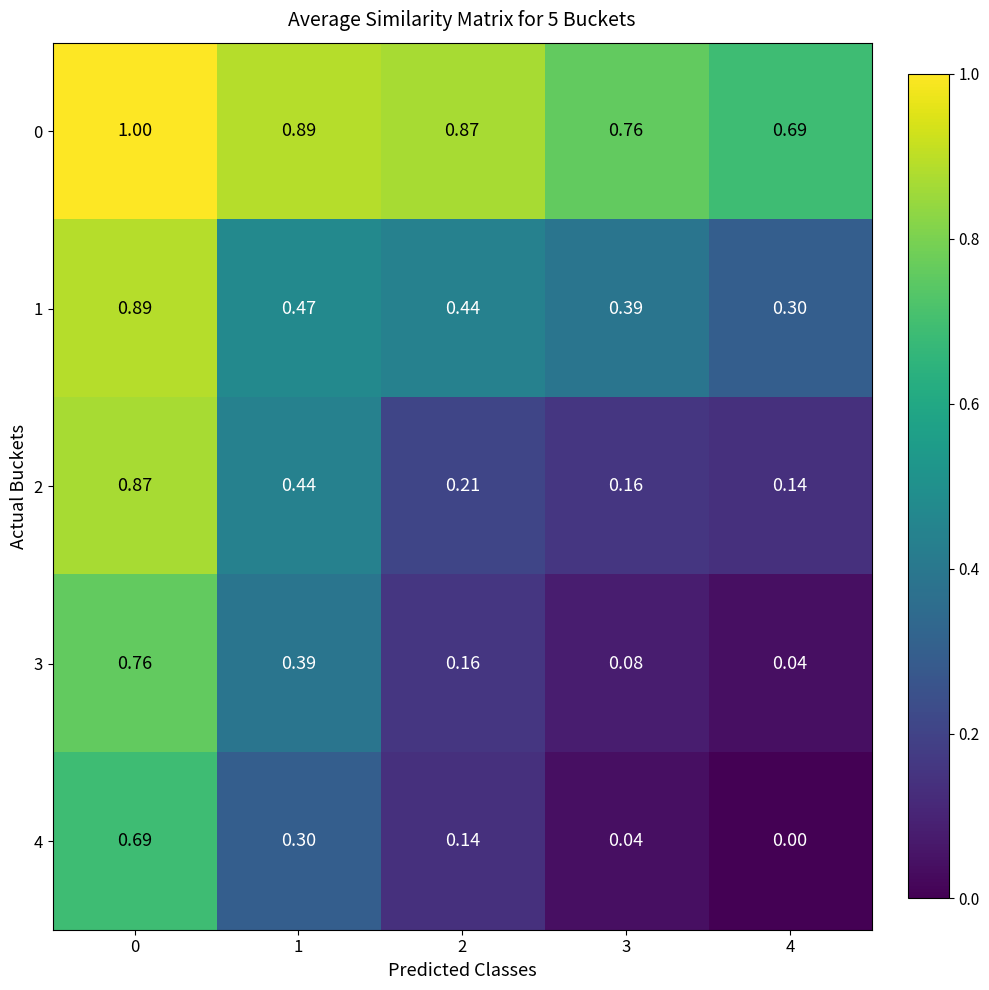

What is the total value across all series at 4?

1.2